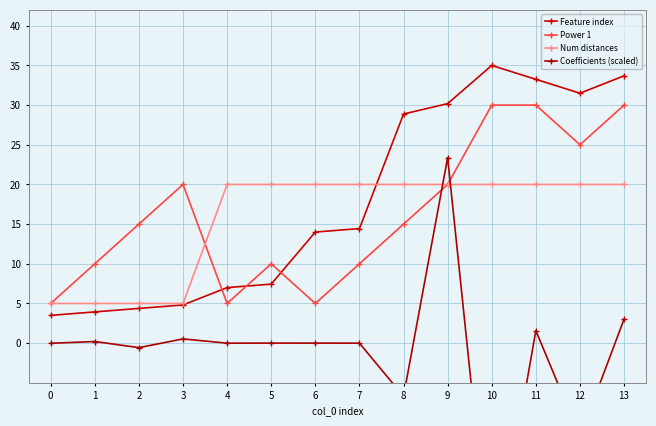

How many lines are shown in the chart?

4